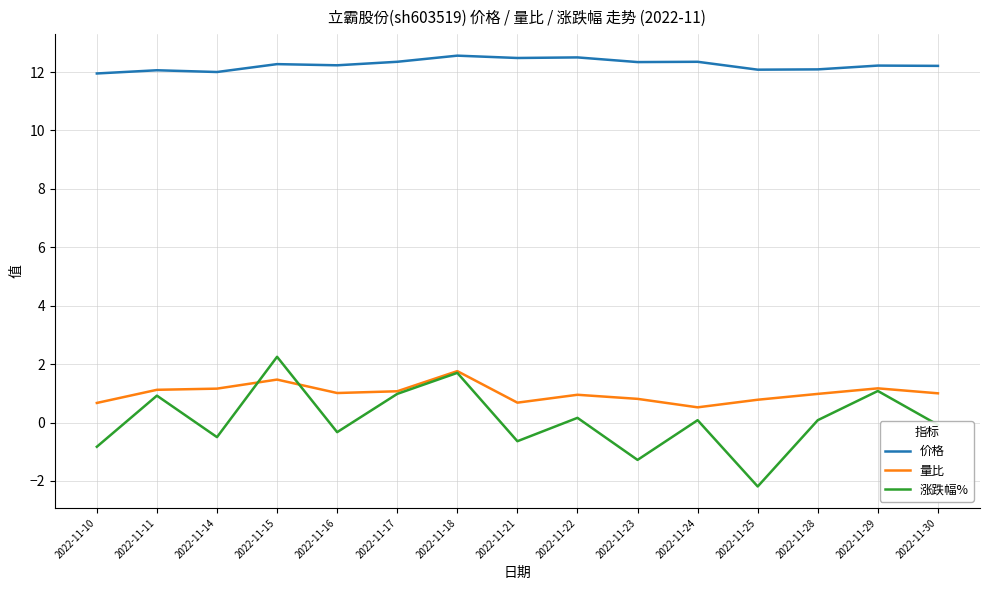

What is the difference between the 价格 values at 2022-11-21 and 2022-11-10?

0.5